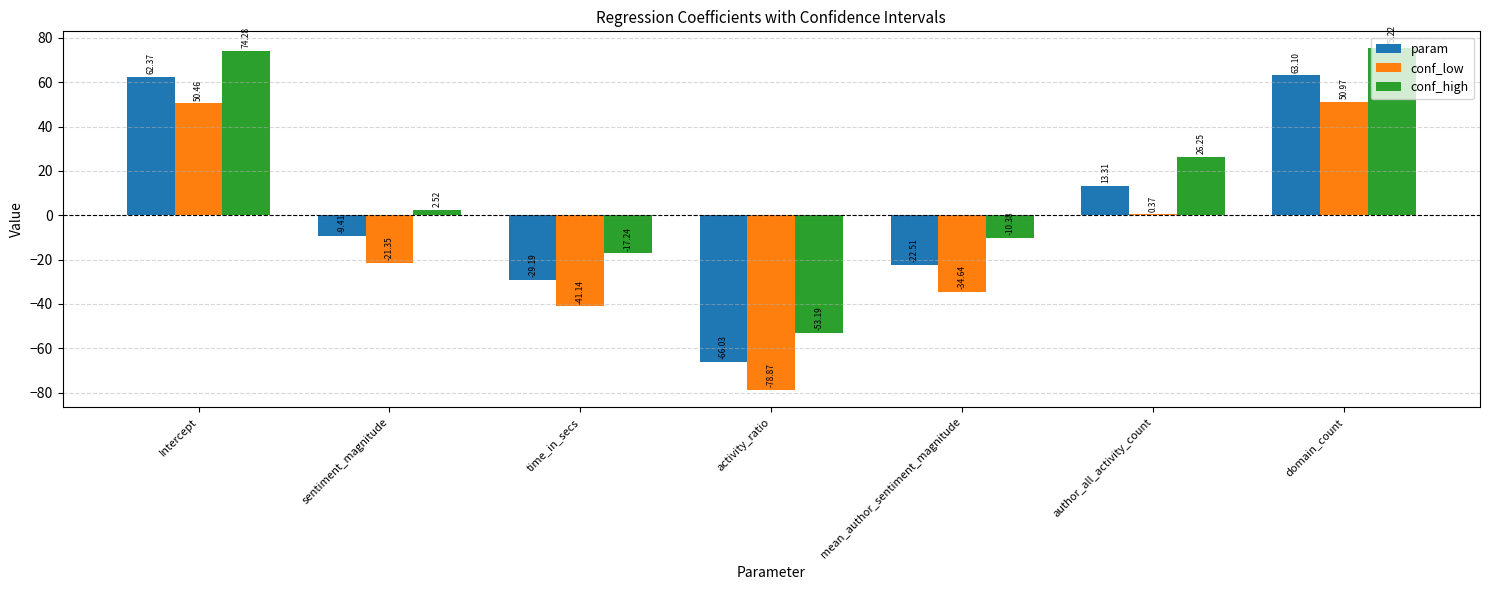

Is the value of conf_low at Intercept greater than the value of conf_high at domain_count?

No